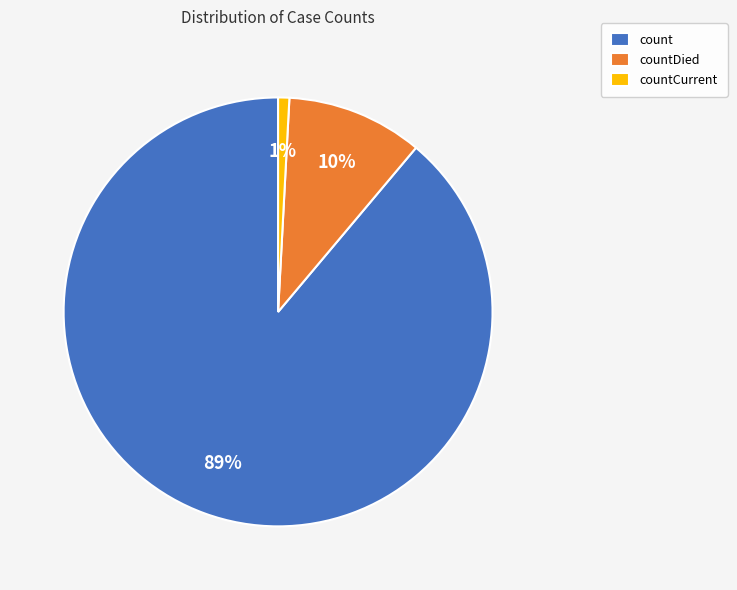

How many segments does this pie chart have?

3